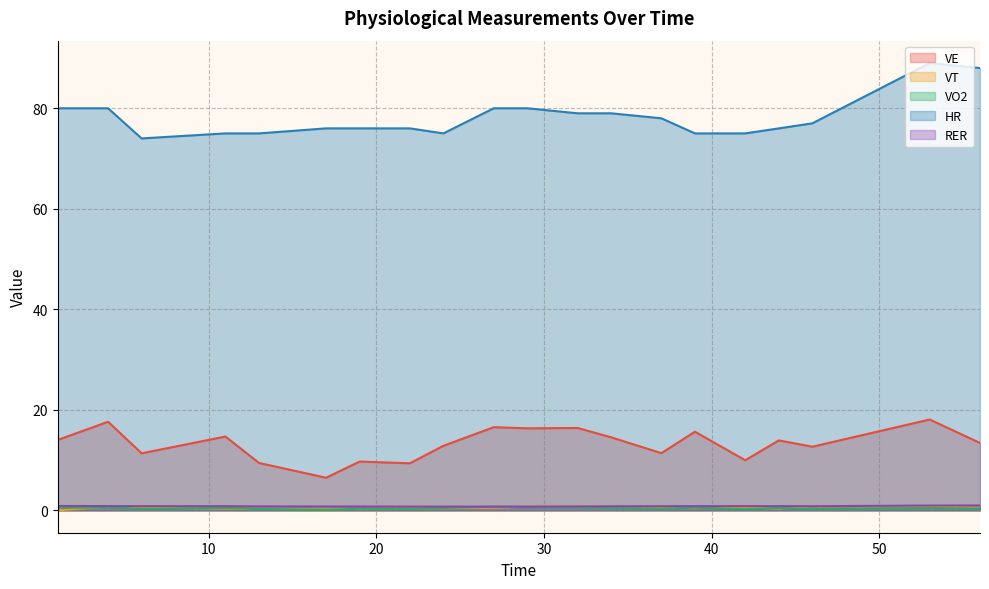

Count the VO2 values in the range 0 to 1.

20